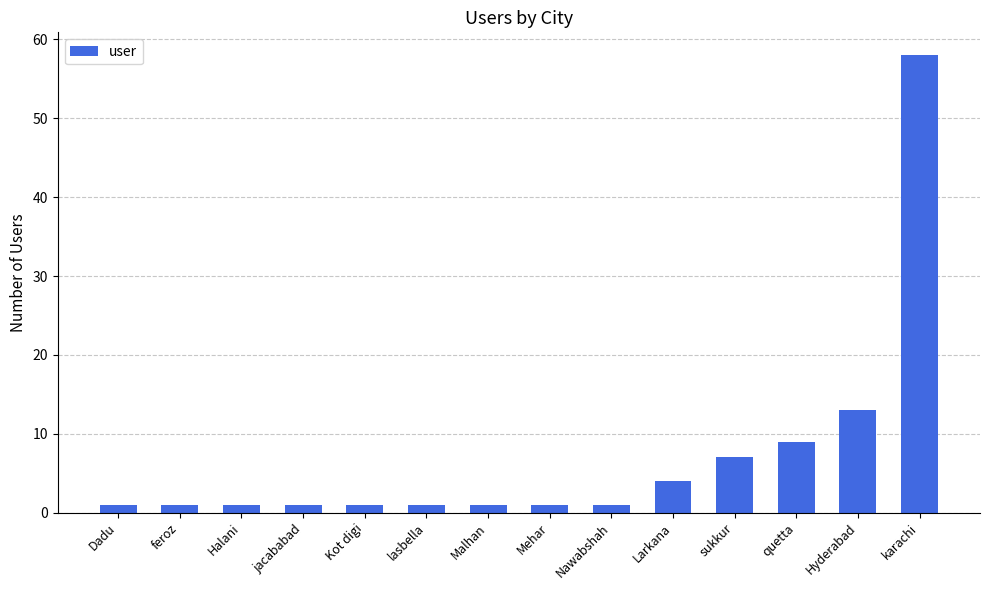

The value at Kot digi is 1. True or false?

True